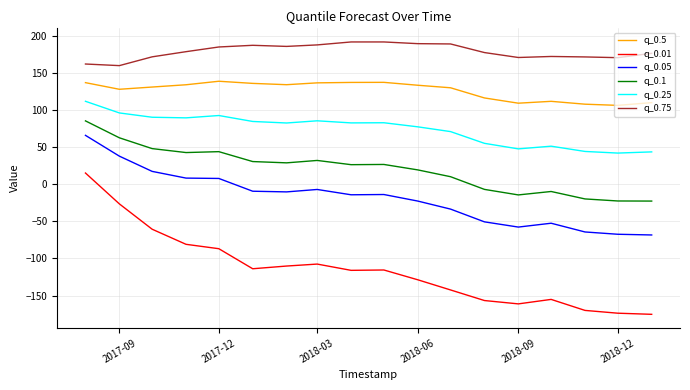

Which series has the largest total across all categories?

q_0.75